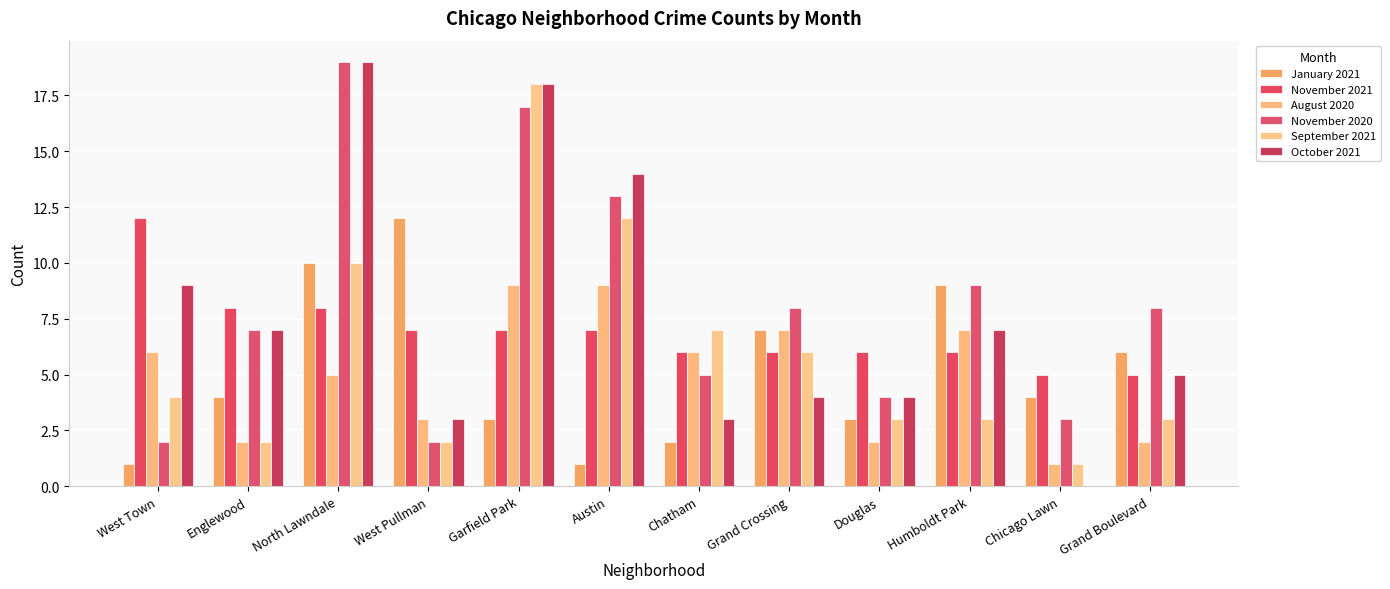

What is the highest value of the October 2021 series?

19